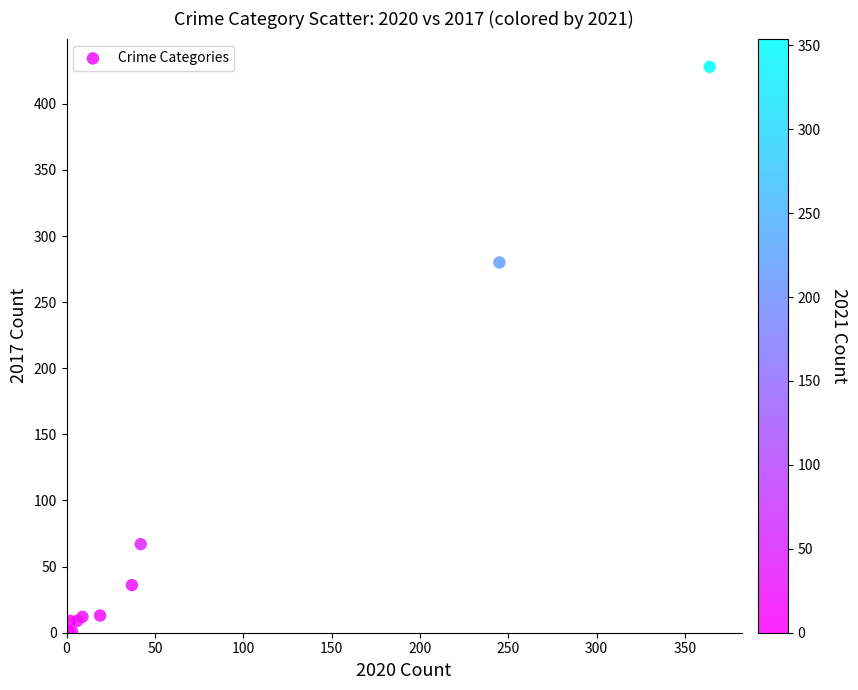

What Y value in the scatter plot is closest to 214?

280